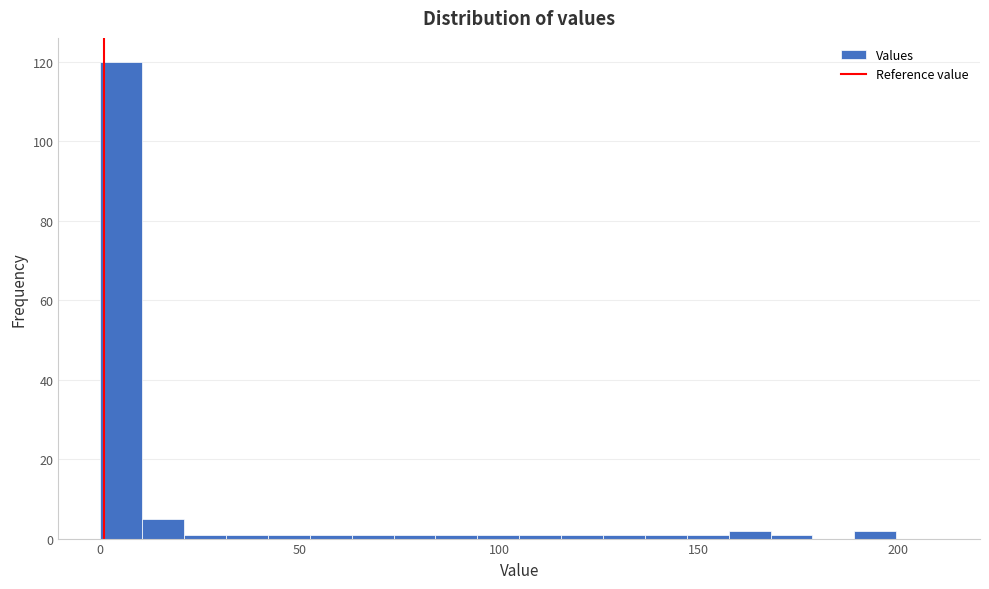

Around what value on the x-axis is the tallest bar? Give the approximate position of its centre, as read against the axis.

5